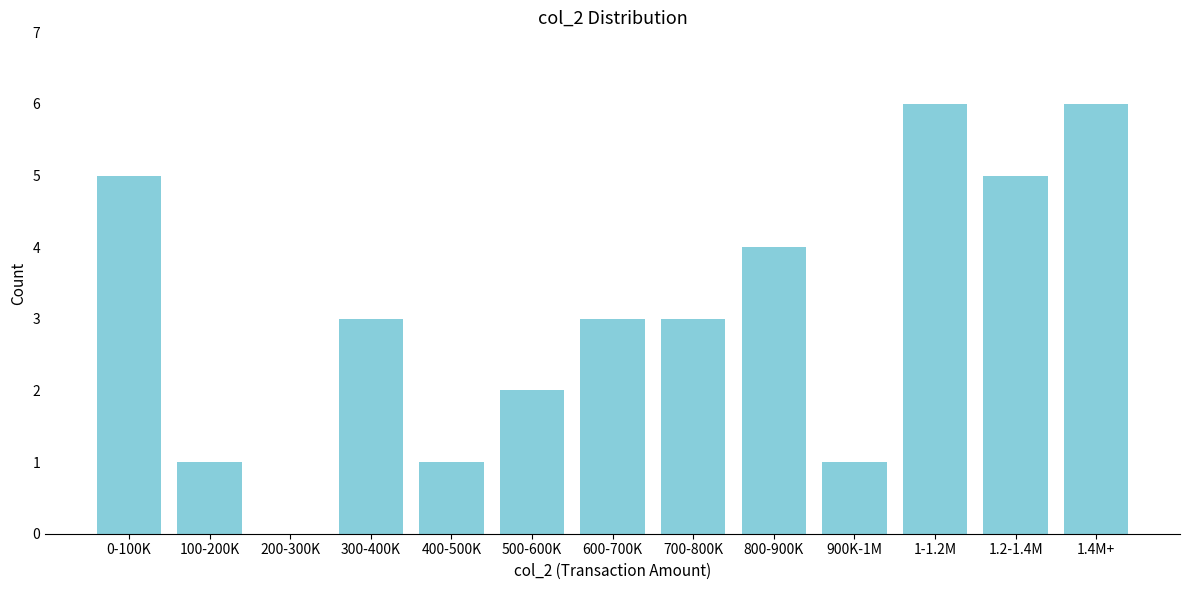

Reading left to right, what are all the values shown in this chart?

0-100K=5	100-200K=1	200-300K=0	300-400K=3	400-500K=1	500-600K=2	600-700K=3	700-800K=3	800-900K=4	900K-1M=1	1-1.2M=6	1.2-1.4M=5	1.4M+=6